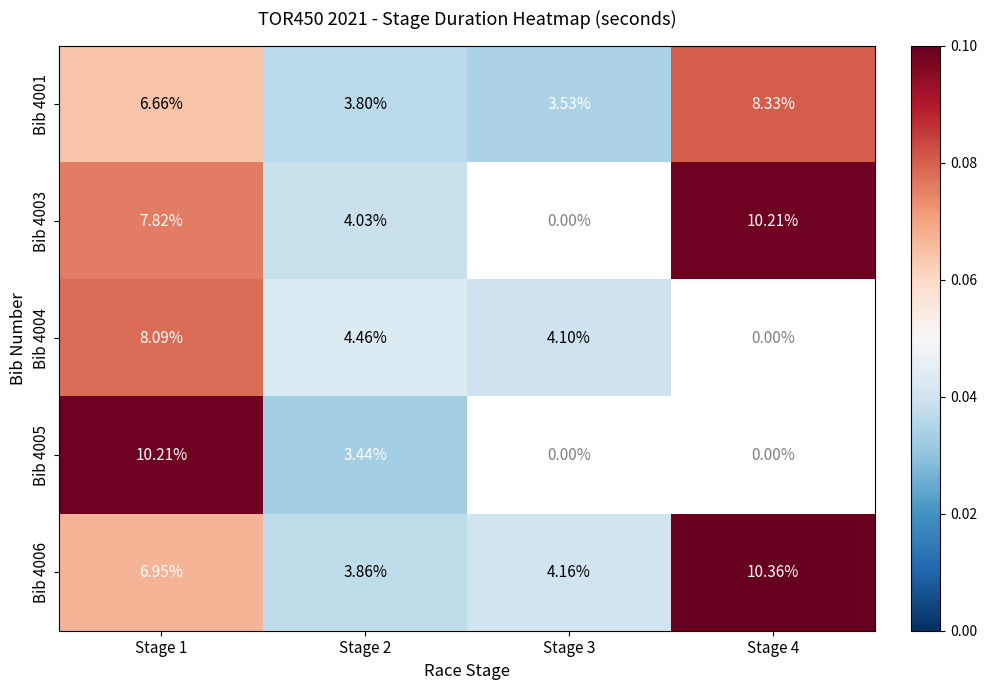

Is the value of Bib 4004 at Stage 3 greater than the value of Bib 4003 at Stage 2?

Yes